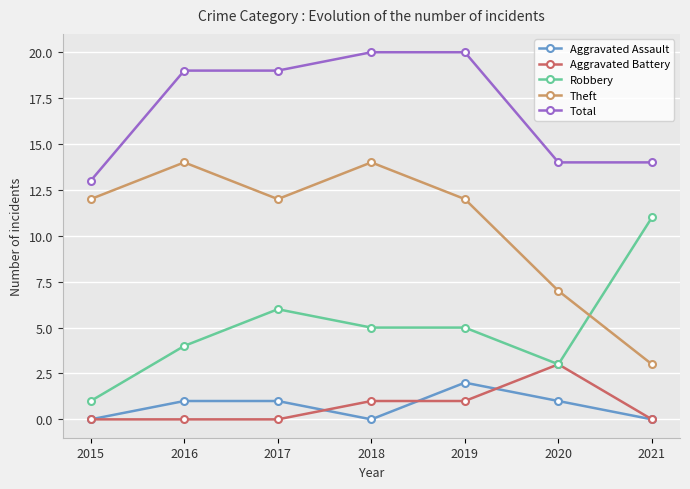

Reading left to right, extract all data points from this chart.

Aggravated Assault: 2015=0	2016=1	2017=1	2018=0	2019=2	2020=1	2021=0
Aggravated Battery: 2015=0	2016=0	2017=0	2018=1	2019=1	2020=3	2021=0
Robbery: 2015=1	2016=4	2017=6	2018=5	2019=5	2020=3	2021=11
Theft: 2015=12	2016=14	2017=12	2018=14	2019=12	2020=7	2021=3
Total: 2015=13	2016=19	2017=19	2018=20	2019=20	2020=14	2021=14